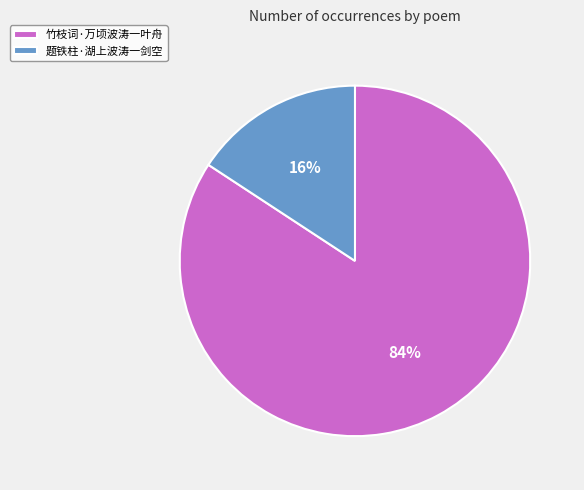

Is the sum of 竹枝词·万顷波涛一叶舟 and 题铁柱·湖上波涛一剑空 greater than half?

Yes